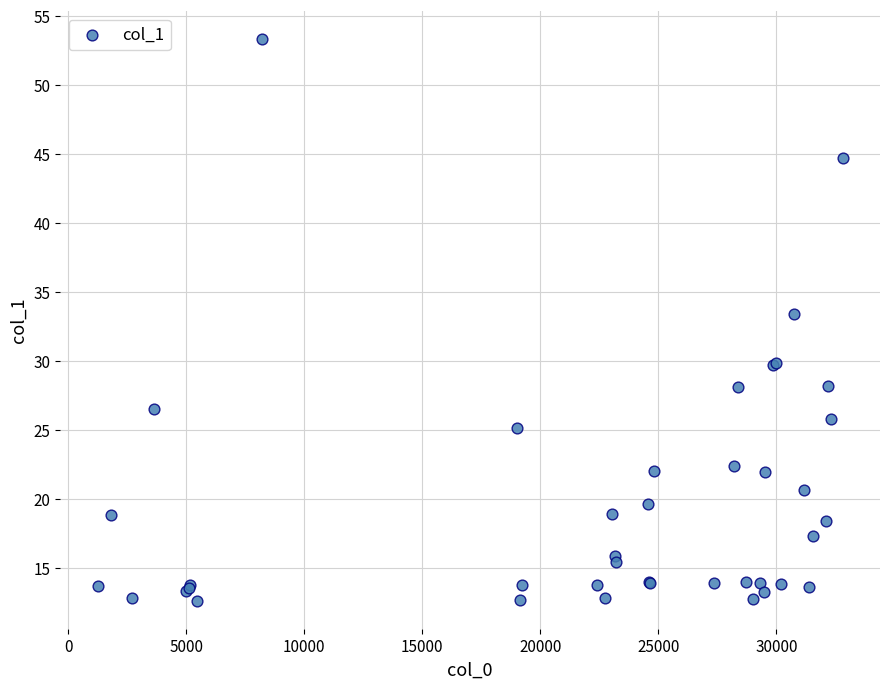

What Y value in the scatter plot is closest to 32?

33.4